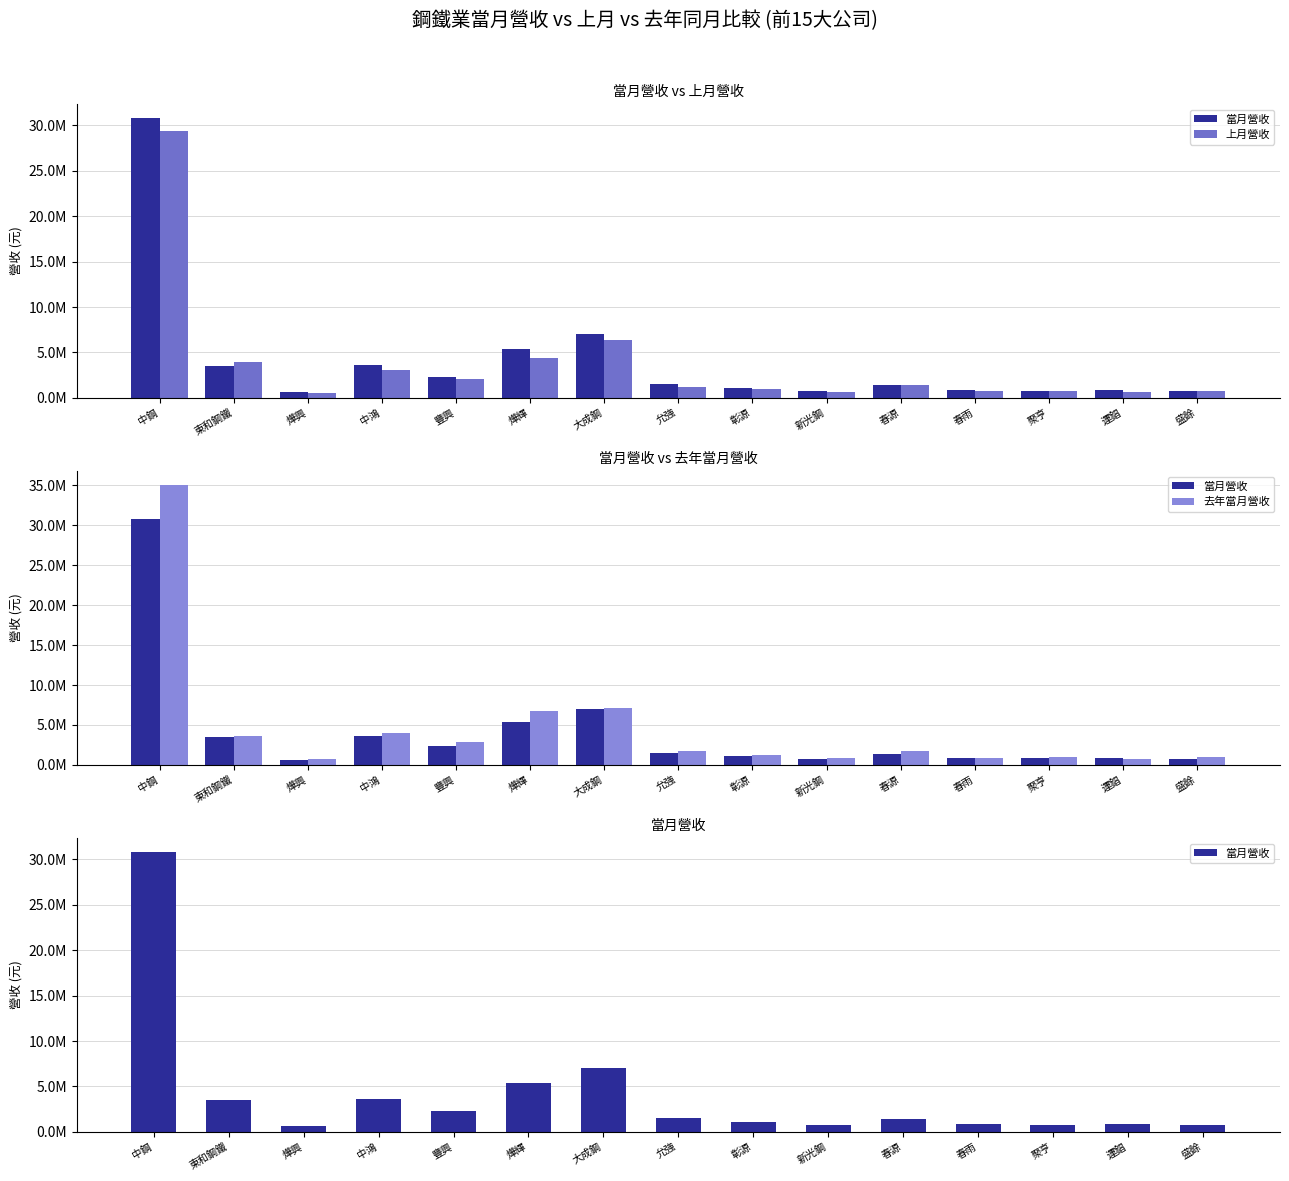

The value of 上月營收 at 允強 is 1217870. True or false?

True